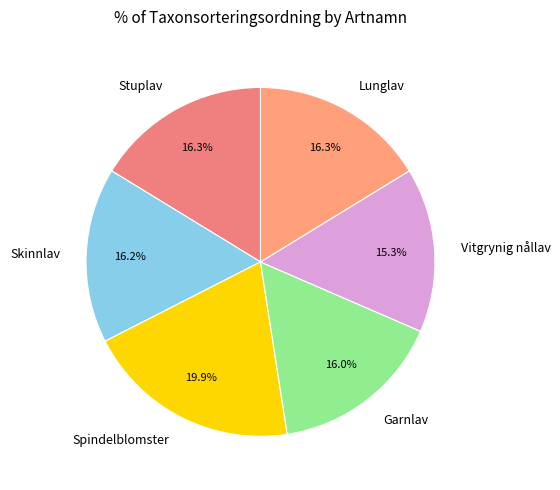

Does any single category account for the majority?

No